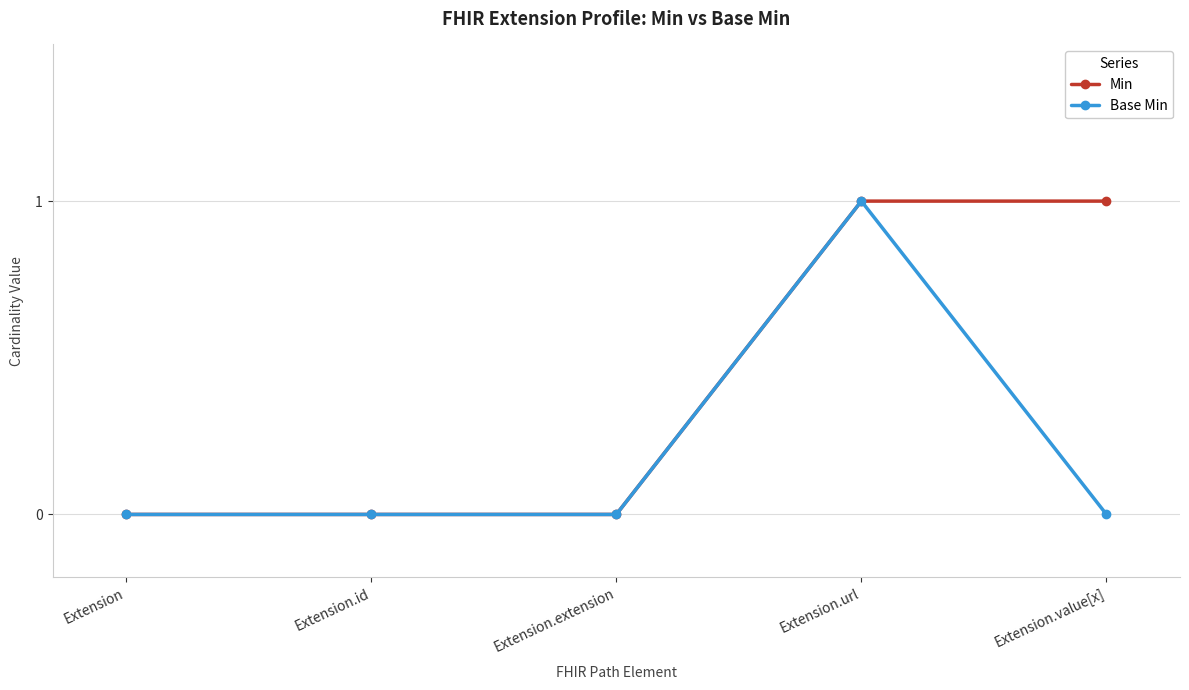

Reading right to left, transcribe all the data shown in this chart.

Min: Extension.value[x]=1	Extension.url=1	Extension.extension=0	Extension.id=0	Extension=0
Base Min: Extension.value[x]=0	Extension.url=1	Extension.extension=0	Extension.id=0	Extension=0